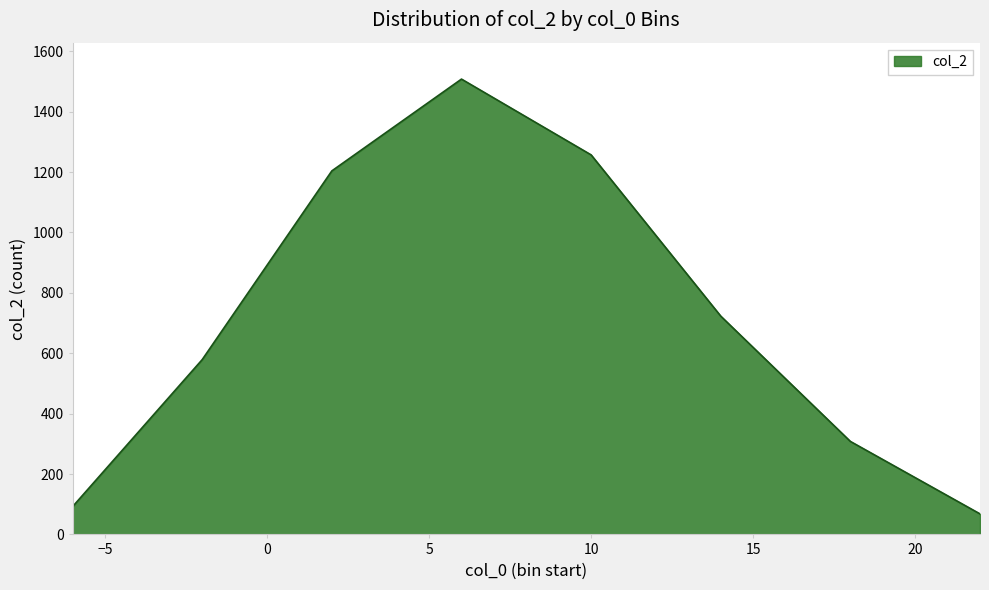

True or false: the data has more than 1 interior local peaks.

False